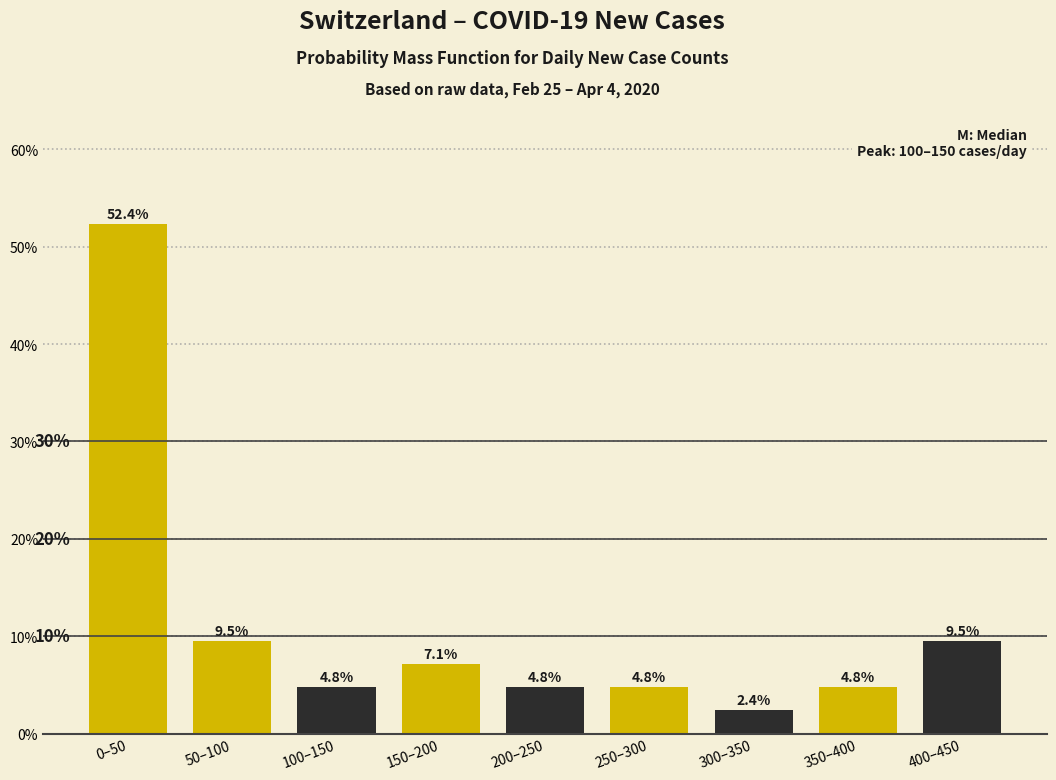

Reading left to right, extract all data points from this chart.

52.4	9.5	4.8	7.1	4.8	4.8	2.4	4.8	9.5